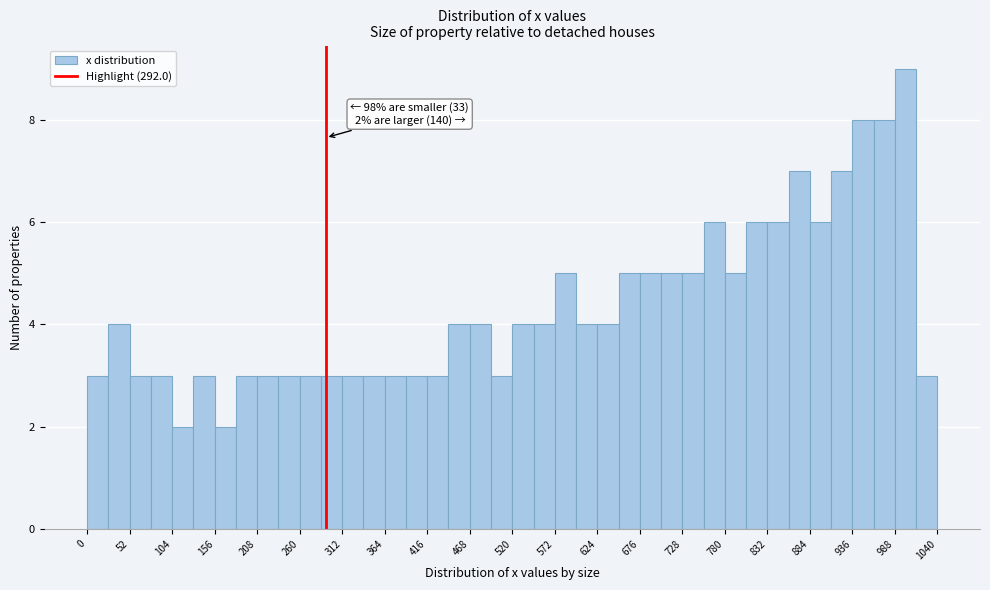

Around what value on the x-axis is the tallest bar? Give the approximate position of its centre, as read against the axis.

1000